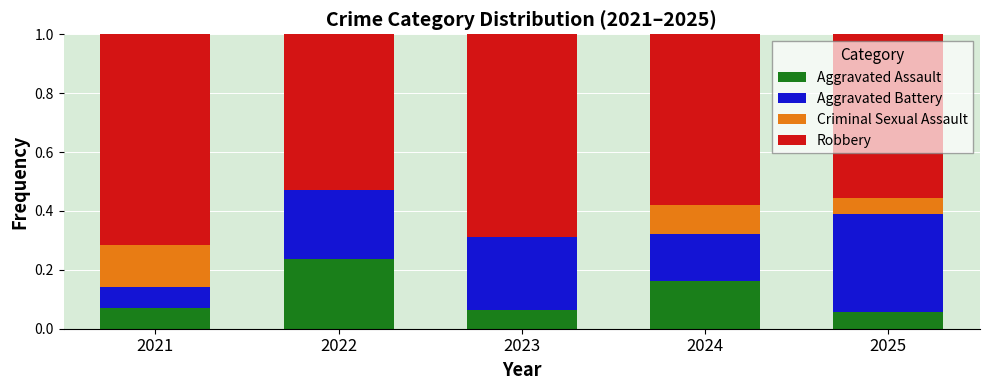

True or false: Aggravated Assault has a value of 0.1 at 2022.

False